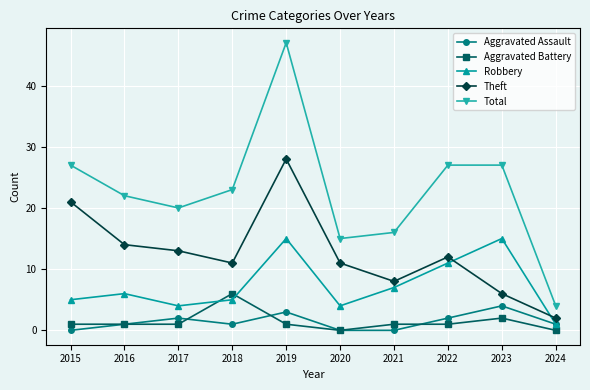

Is the value of Robbery at 2019 greater than the value of Total at 2017?

No